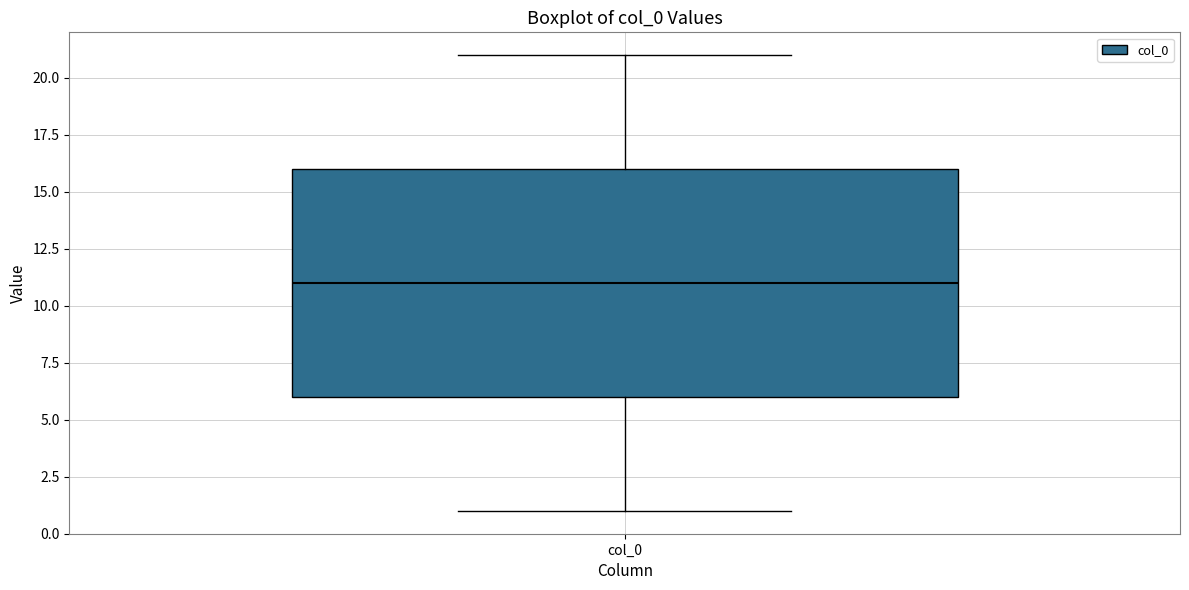

Transcribe this box plot: give where the median line is, the range the box spans, and where the two whiskers end, as read against the y-axis. The values are not printed on the chart, so give them approximately, as read against the axis.

median 11, box 6 to 16, whiskers 1 to 21